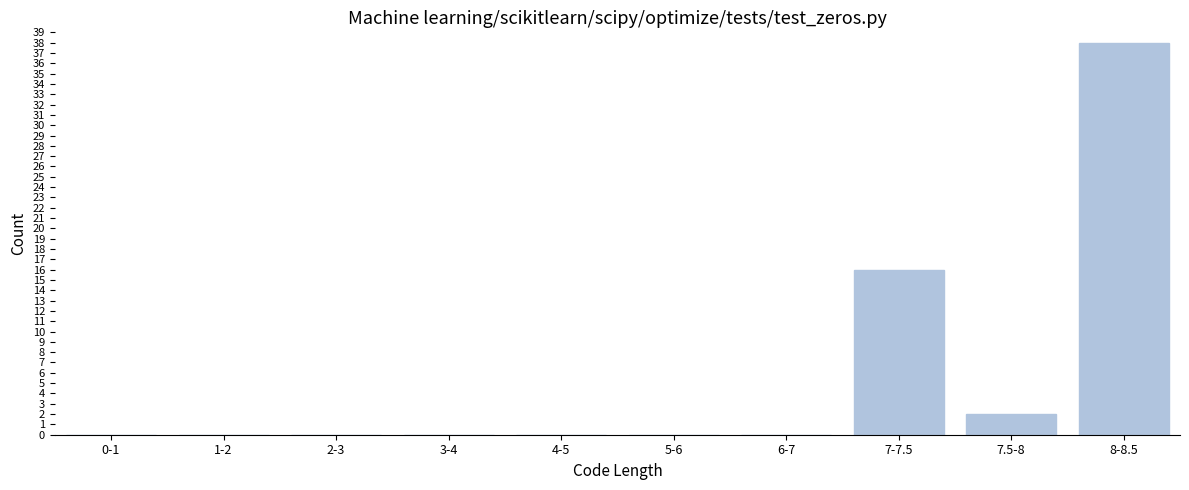

Reading left to right, list all the values displayed in this chart.

0-1=0	1-2=0	2-3=0	3-4=0	4-5=0	5-6=0	6-7=0	7-7.5=16	7.5-8=2	8-8.5=38